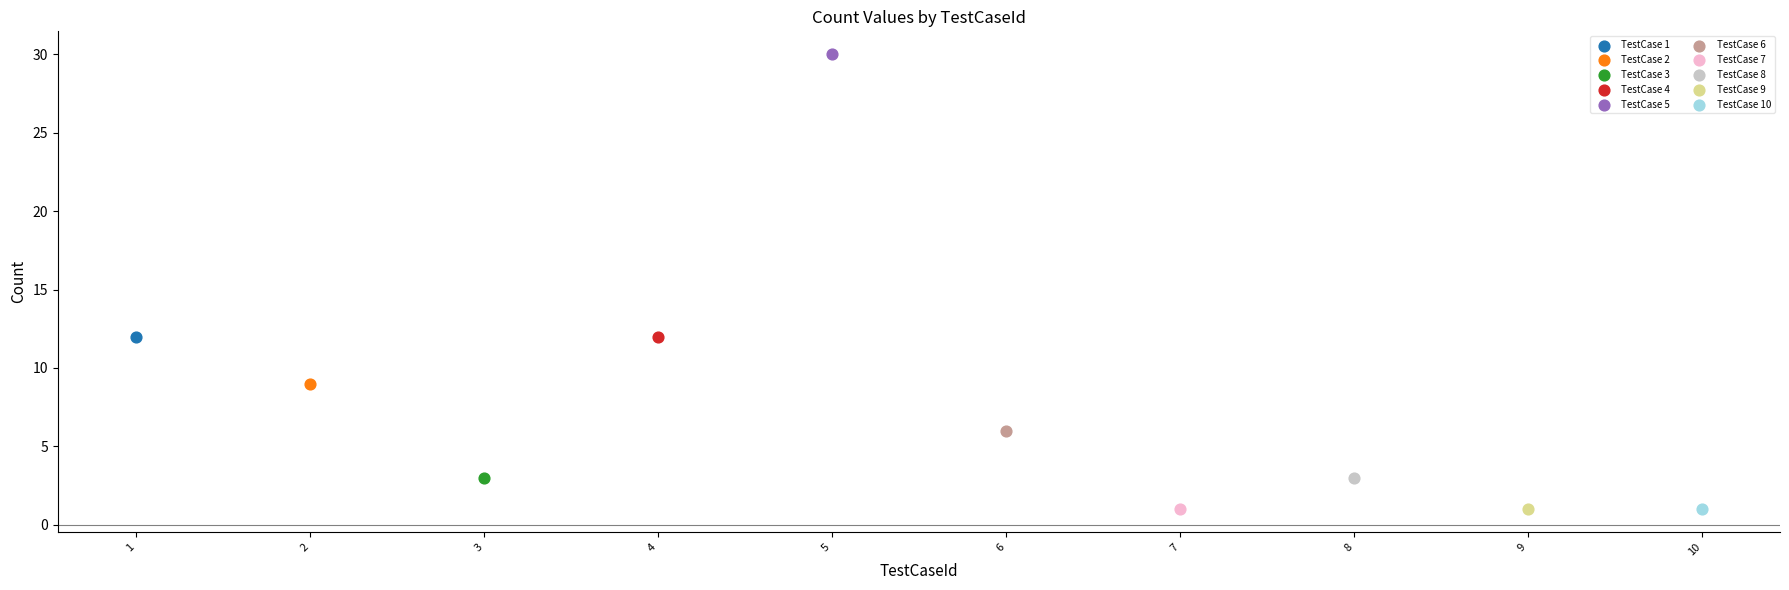

What are all the series names shown in the legend?

TestCase 1, TestCase 2, TestCase 3, TestCase 4, TestCase 5, TestCase 6, TestCase 7, TestCase 8, TestCase 9, TestCase 10